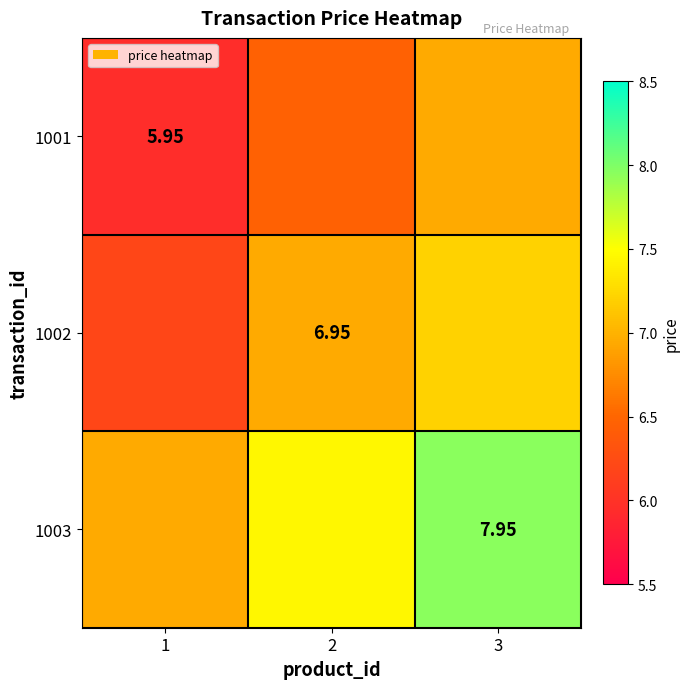

What is the greatest value displayed?

8.0